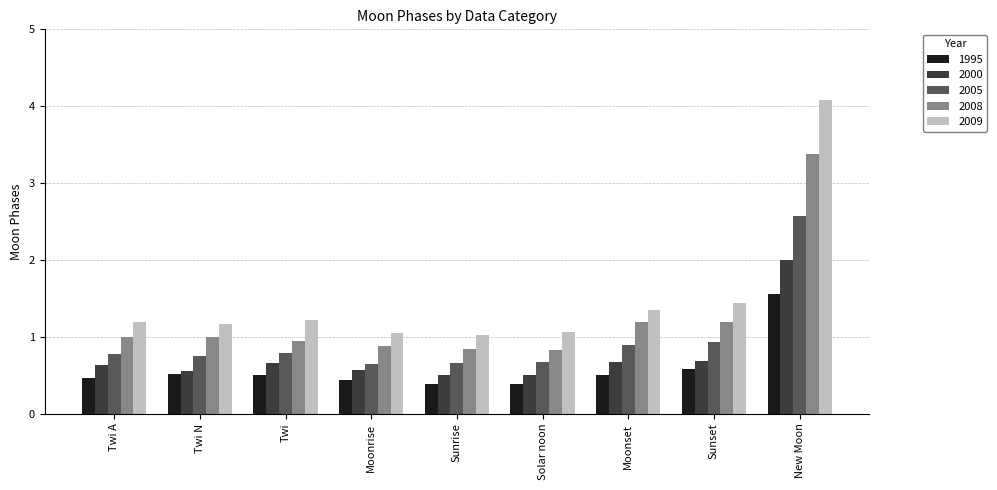

Rank the series by their maximum value, from lowest to highest.

1995, 2000, 2005, 2008, 2009